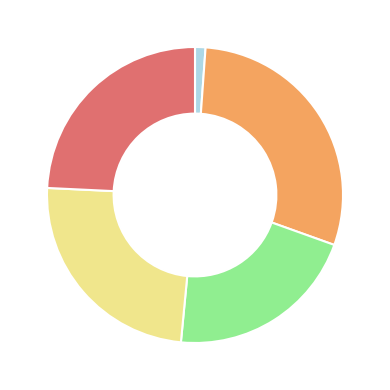

Is there a majority slice in this chart?

No